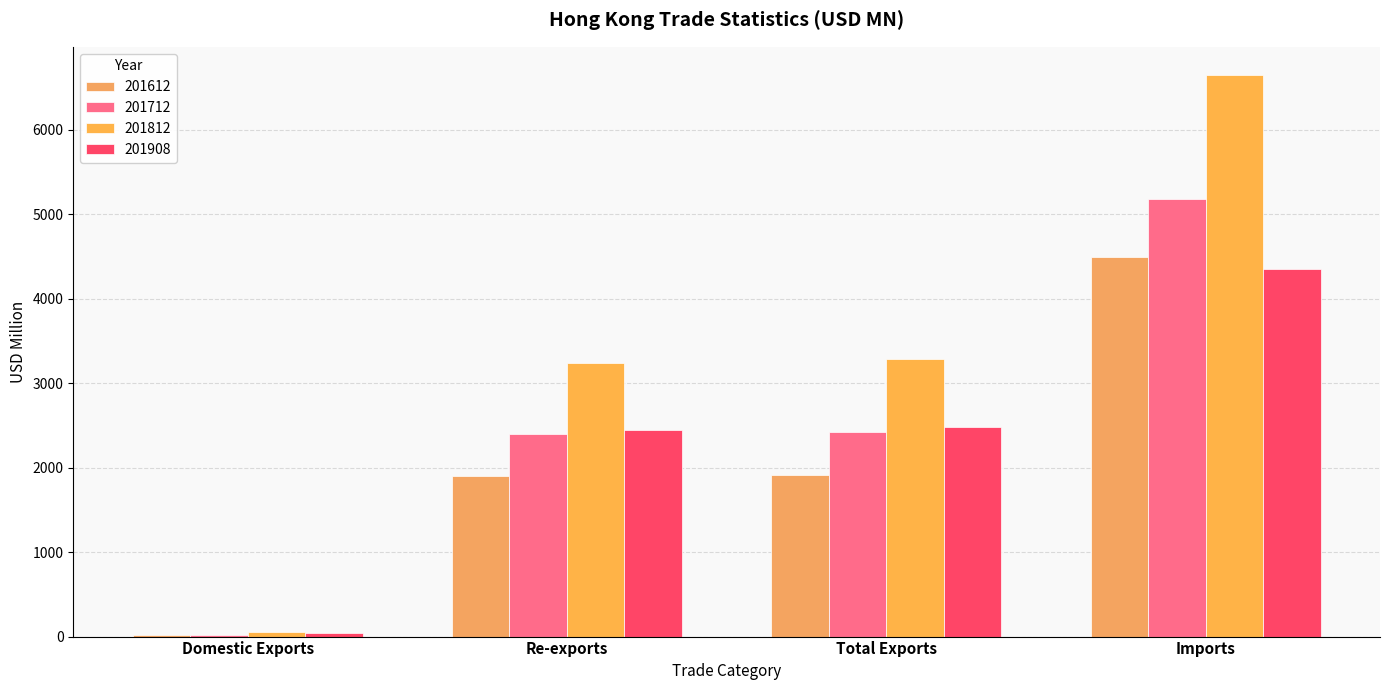

The value of 201812 at Total Exports is 4945.9. True or false?

False